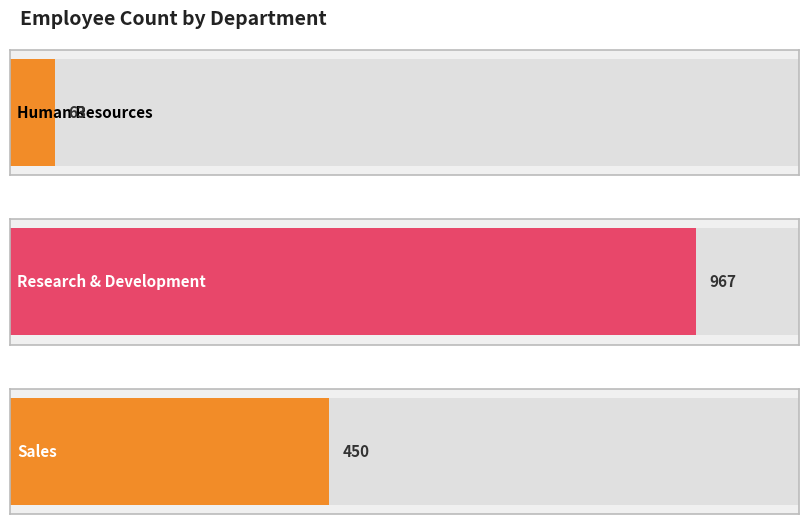

How many bars are there in total?

3